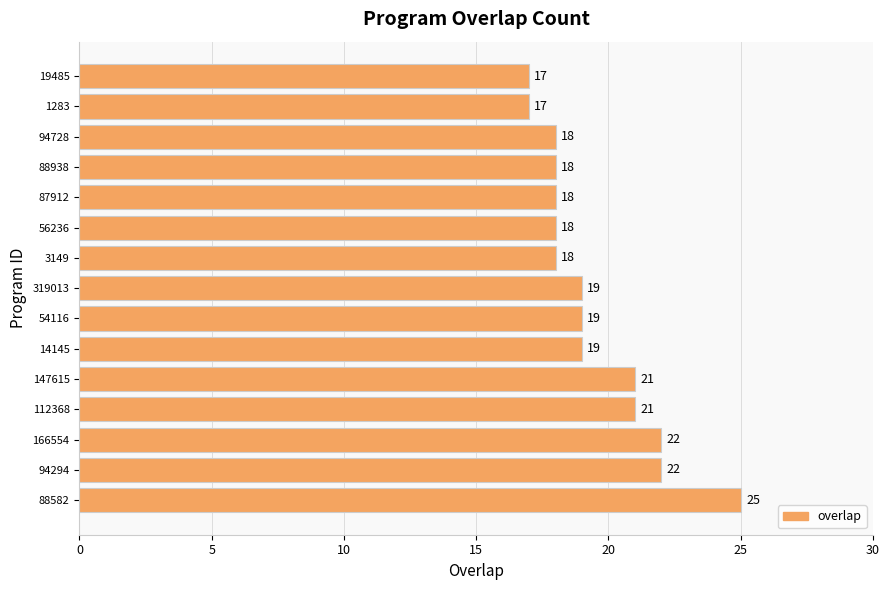

What is the sum of all values?

292